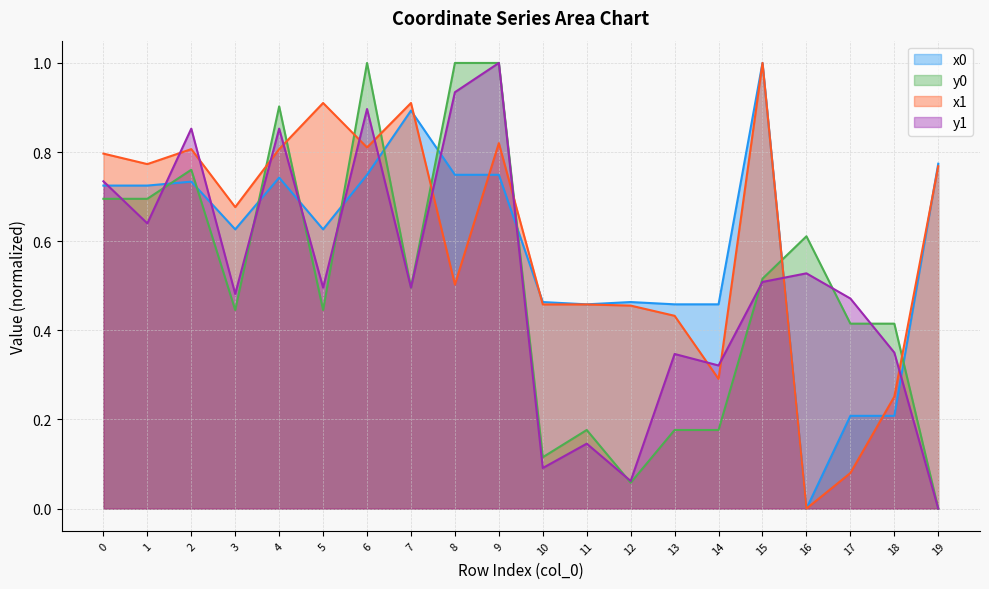

Which series has the largest total across all categories?

x1